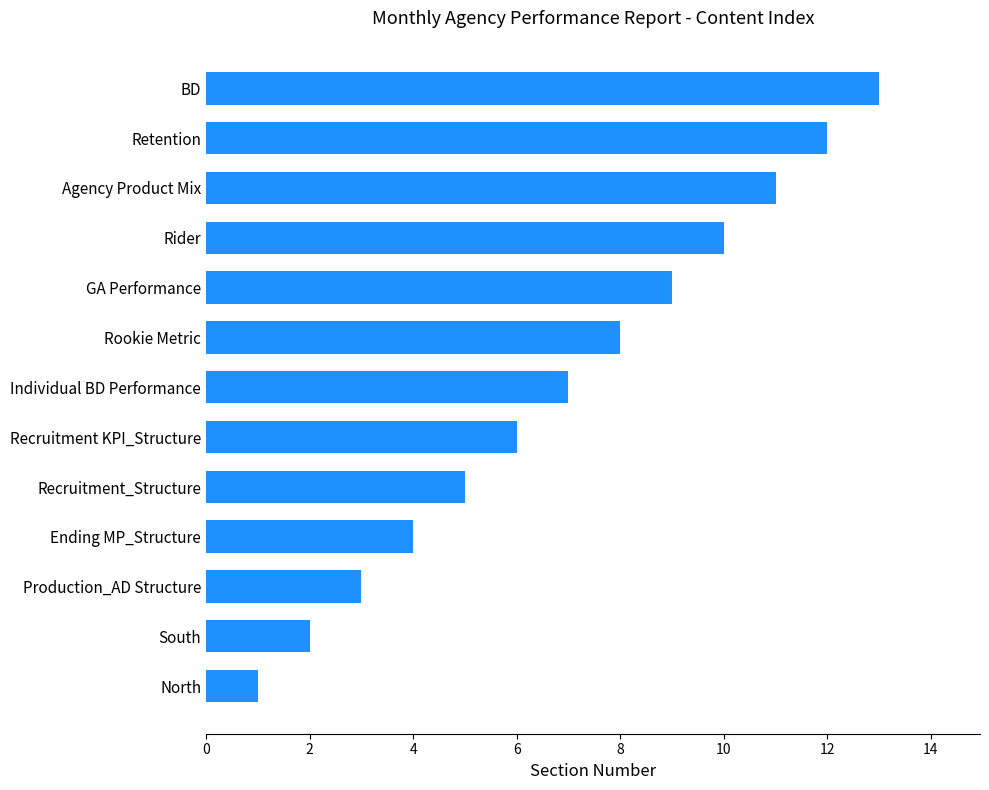

What is the smallest value displayed?

1